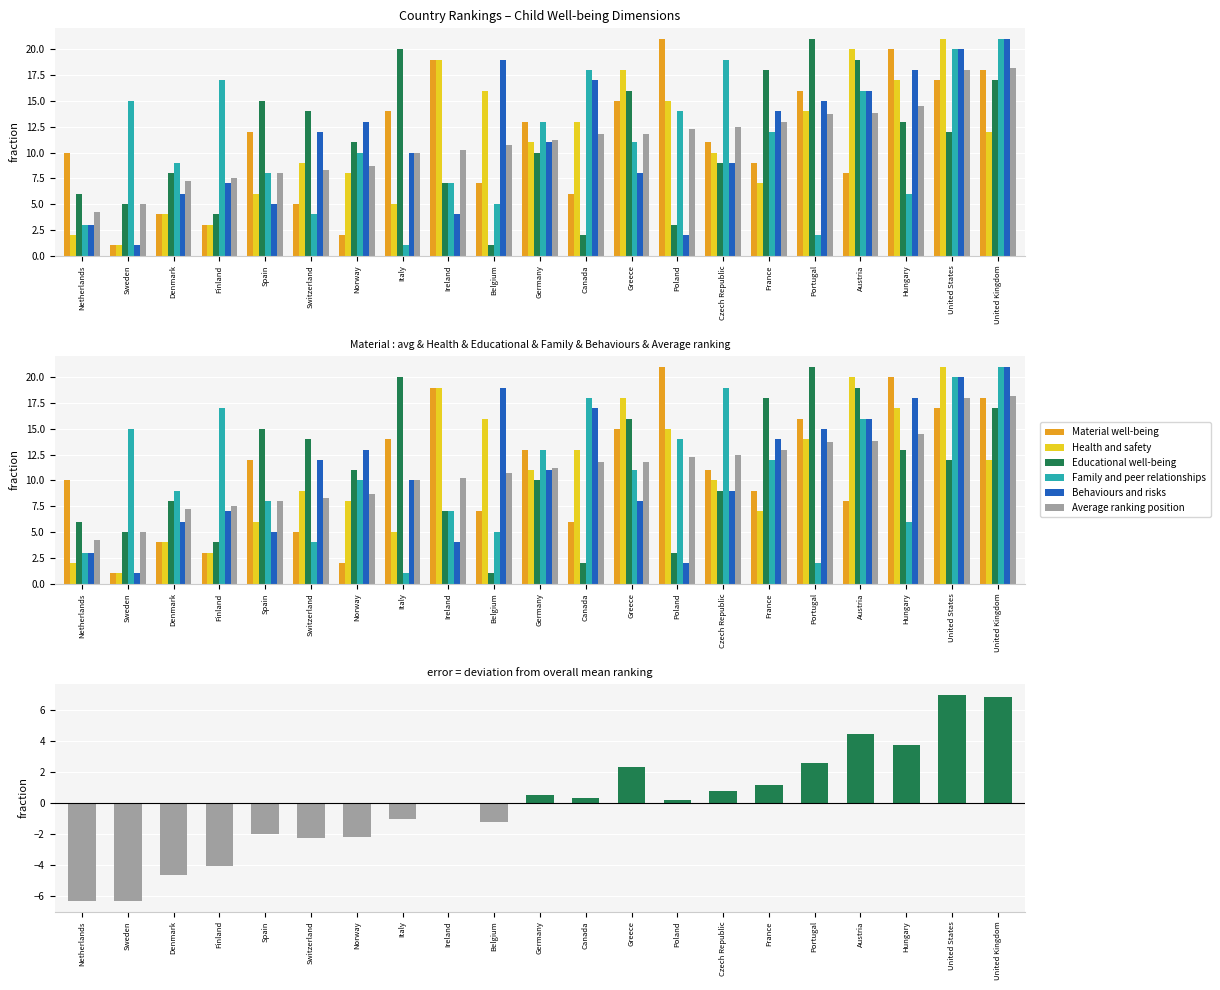

How many bars are there in each group?

6